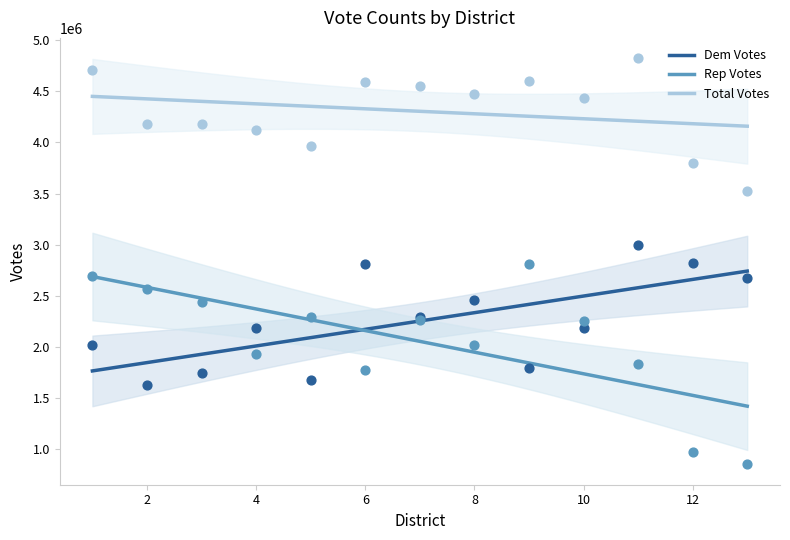

At which category is the sum across all series the highest?

11